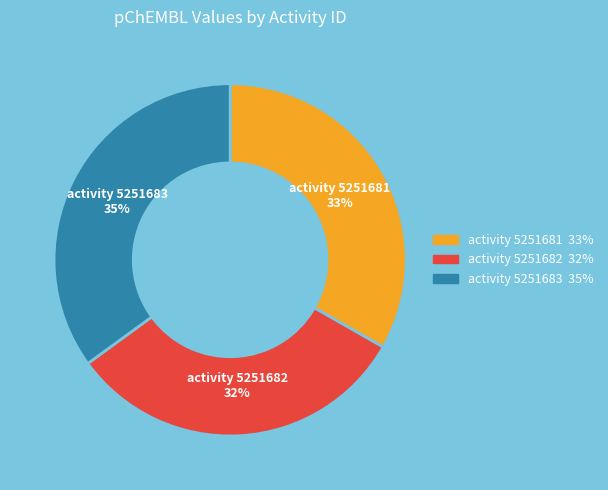

Is there any slice that represents more than half of the pie?

No